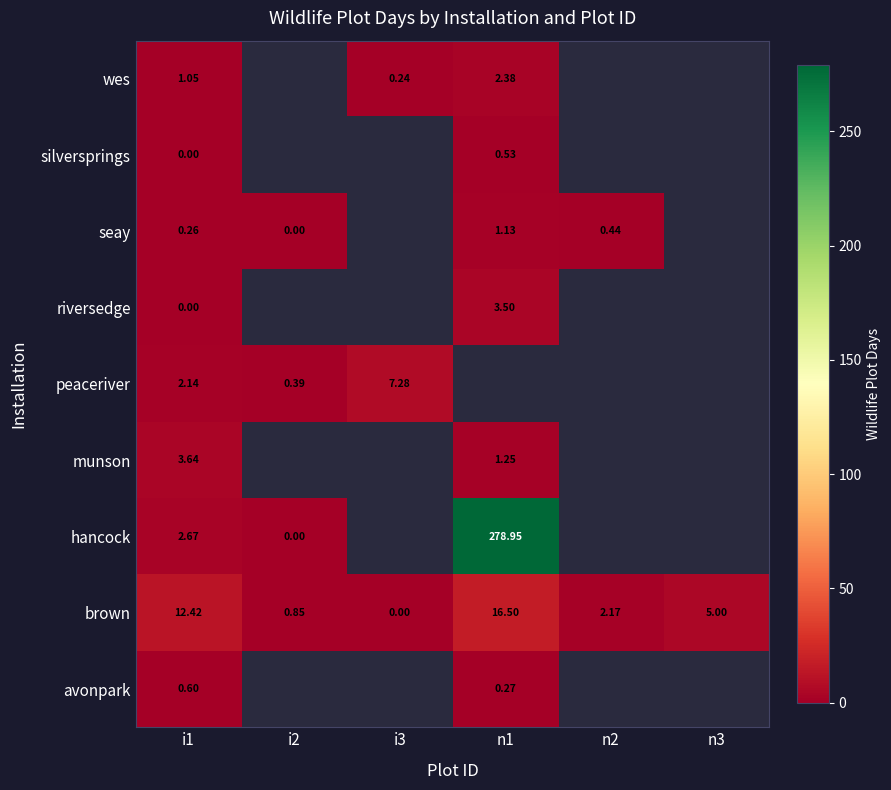

Is the value of wes at i3 greater than the value of peaceriver at i2?

No